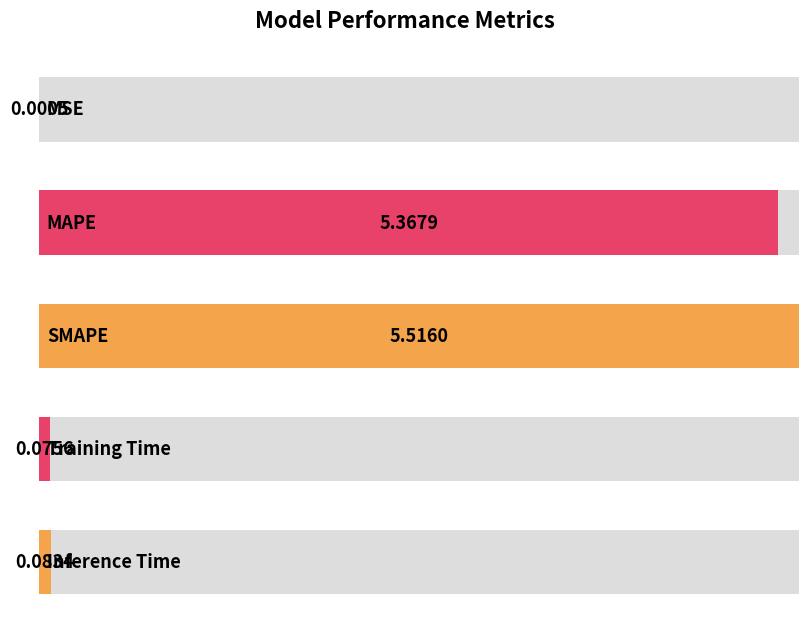

Are the bars grouped side by side (vs. stacked)?

No